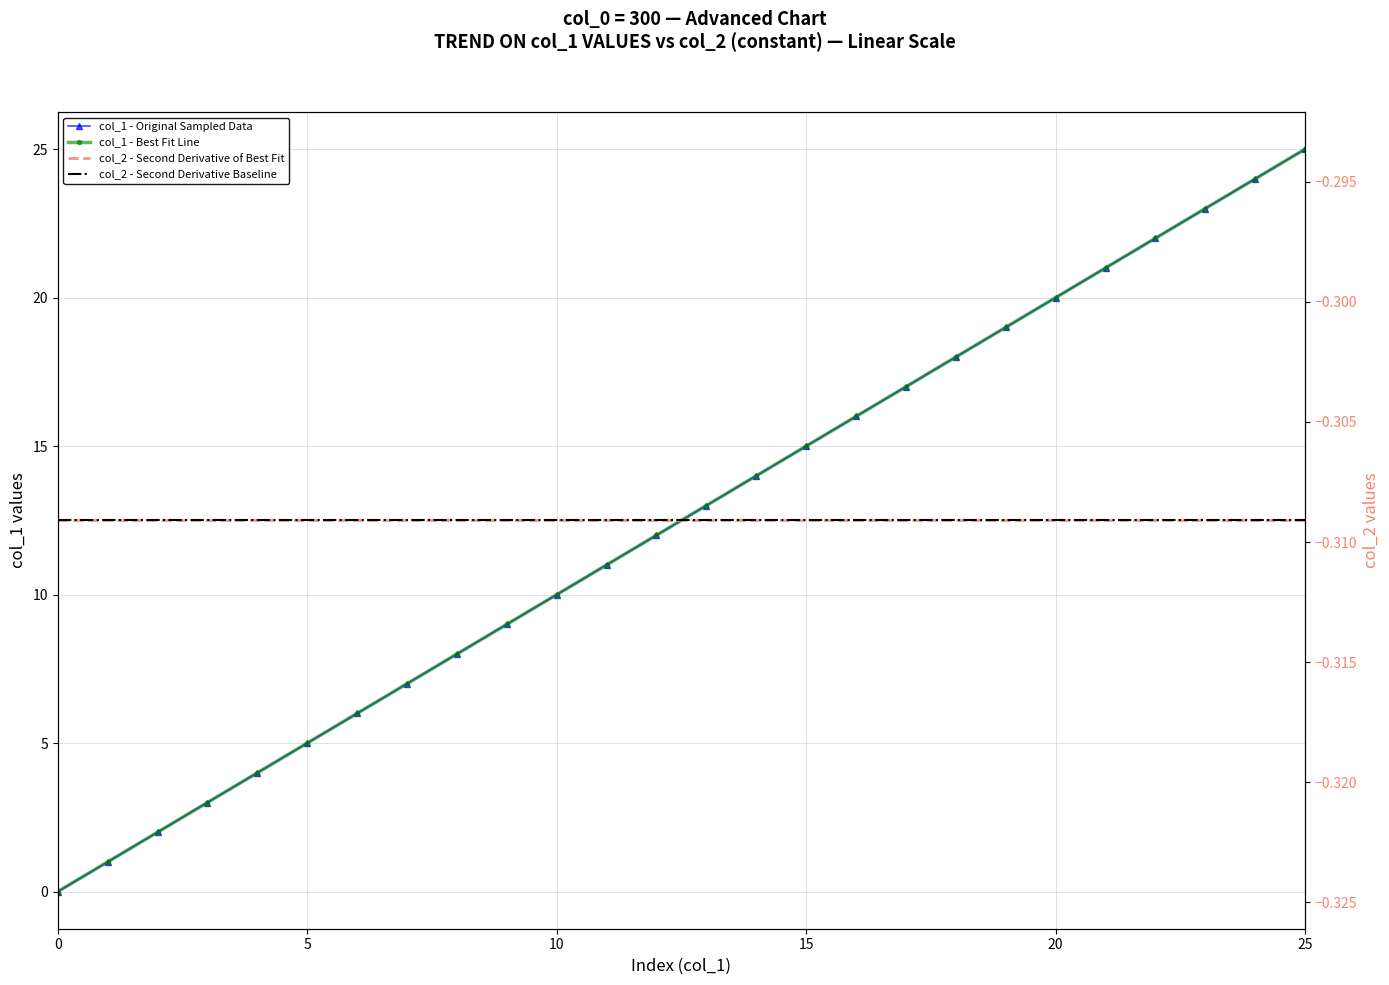

Between 17 and 18, which is larger?

18